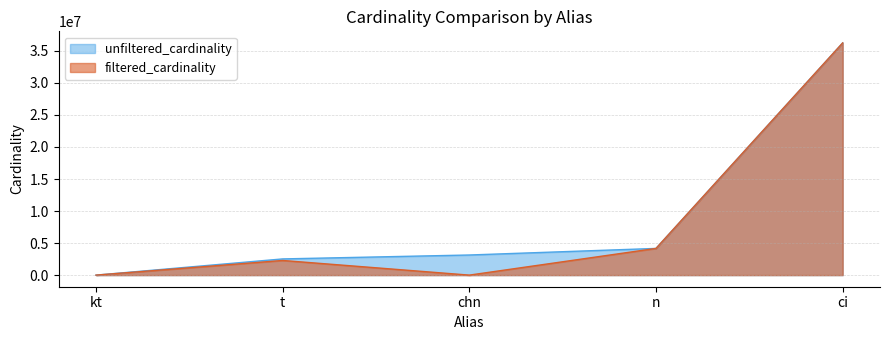

True or false: filtered_cardinality and unfiltered_cardinality cross at least once.

False